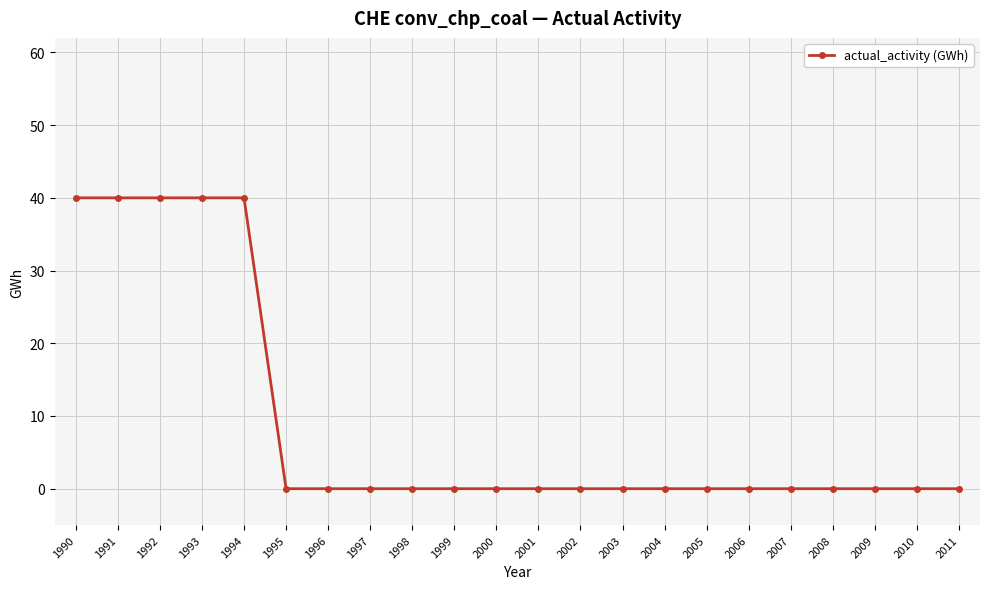

What is the maximum value shown in the chart?

40